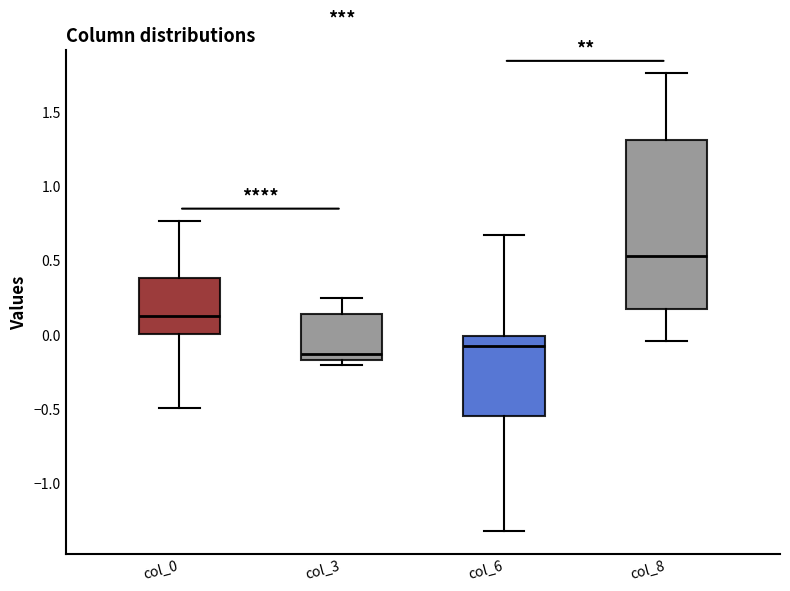

Reading left to right, transcribe this box plot: for each box, give where its median line is, the range the box spans, and where its two whiskers end, as read against the y-axis. The values are not printed on the chart, so give them approximately, as read against the axis.

col_0: median 0.15, box 0.00 to 0.40, whiskers -0.50 to 0.75
col_3: median -0.15, box -0.20 to 0.15, whiskers -0.20 (just below the box's lower edge) to 0.25
col_6: median -0.10, box -0.55 to 0.00, whiskers -1.30 to 0.65
col_8: median 0.55, box 0.15 to 1.30, whiskers -0.05 to 1.75